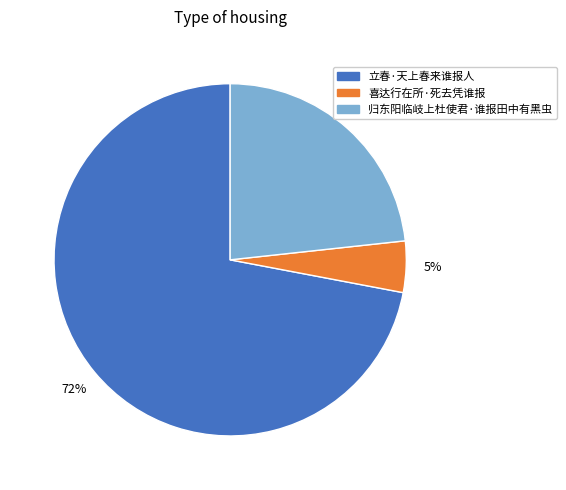

Which category accounts for the majority?

立春·天上春来谁报人